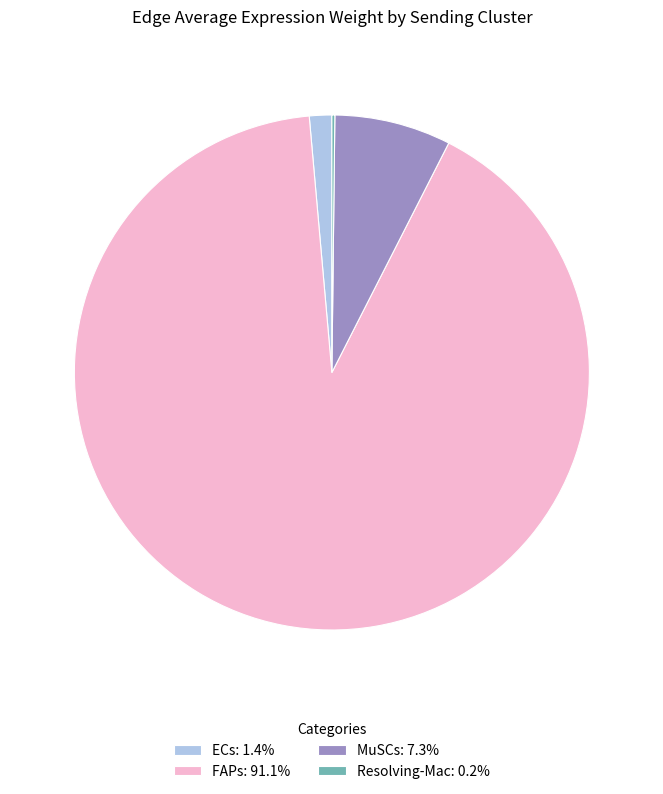

Is there any slice that represents more than half of the pie?

Yes